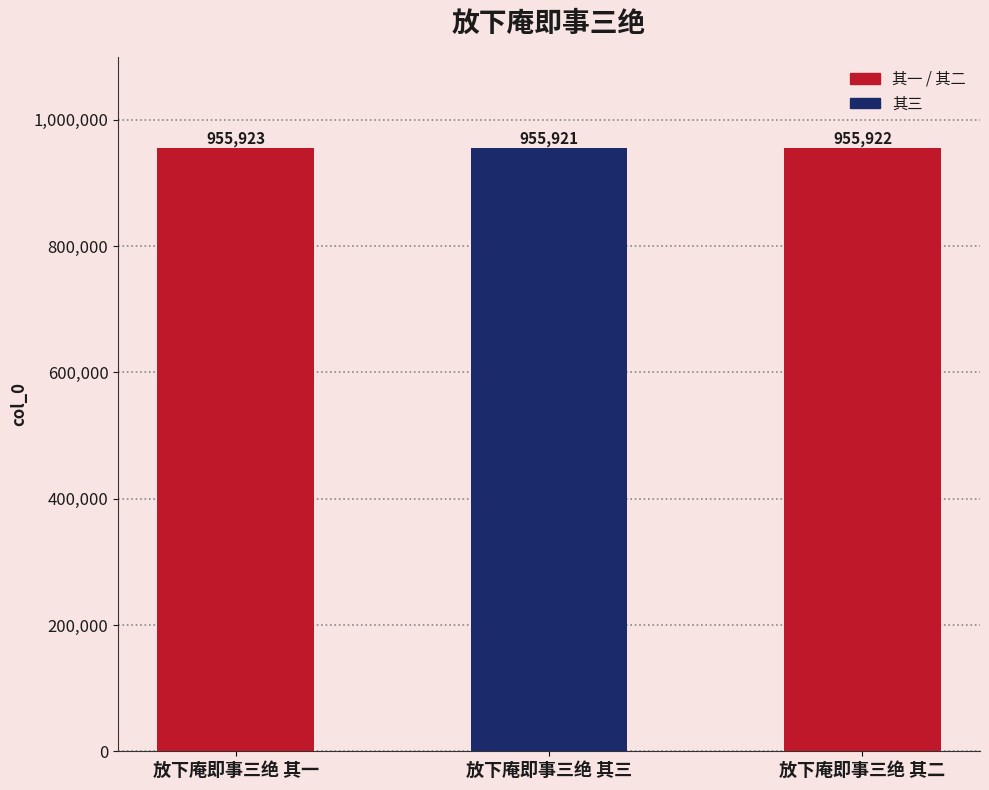

What is the sum of the values at 放下庵即事三绝 其二 and 放下庵即事三绝 其一?

1911845